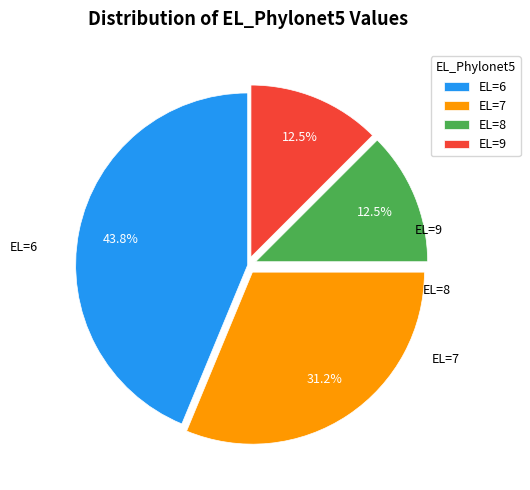

Which has a higher value, EL=9 or EL=7?

EL=7